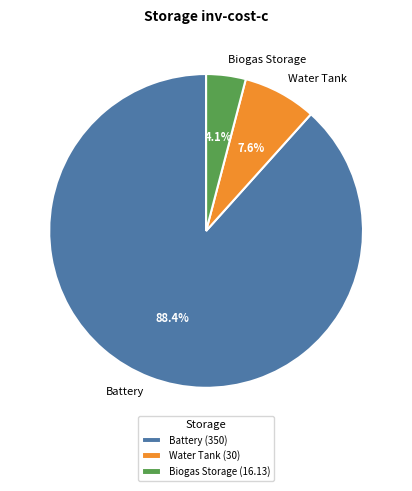

Which has a higher value, Biogas Storage or Battery?

Battery